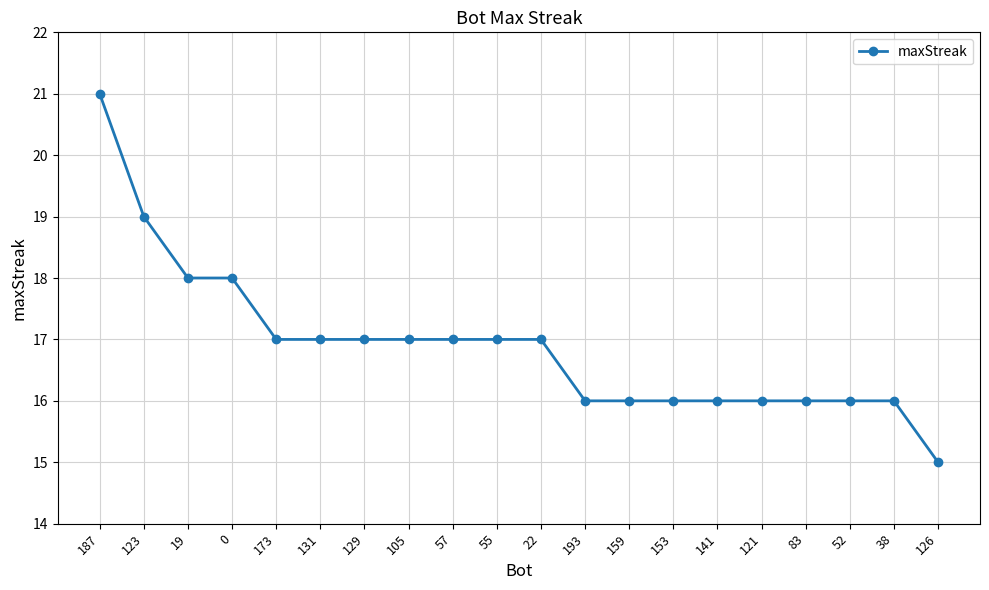

The value at 83 is 16. True or false?

True